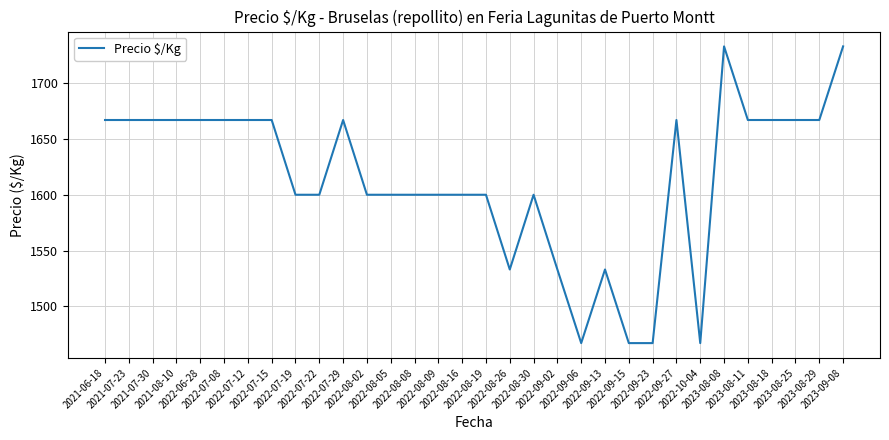

Does the chart have visible grid lines?

Yes